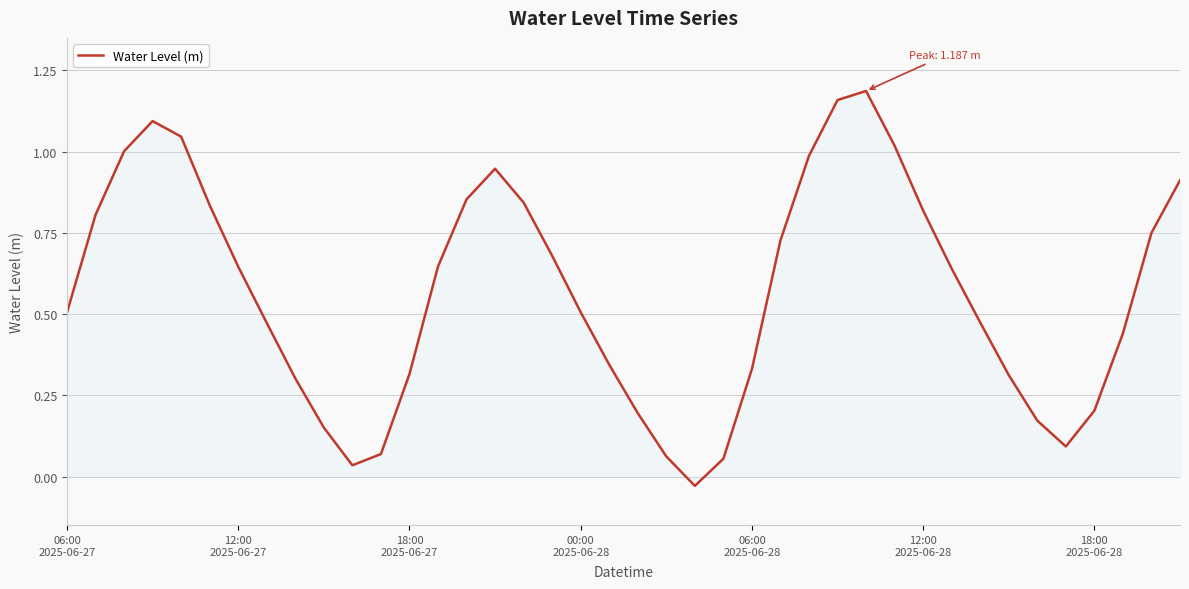

Does the chart display data point markers on the line(s)?

No